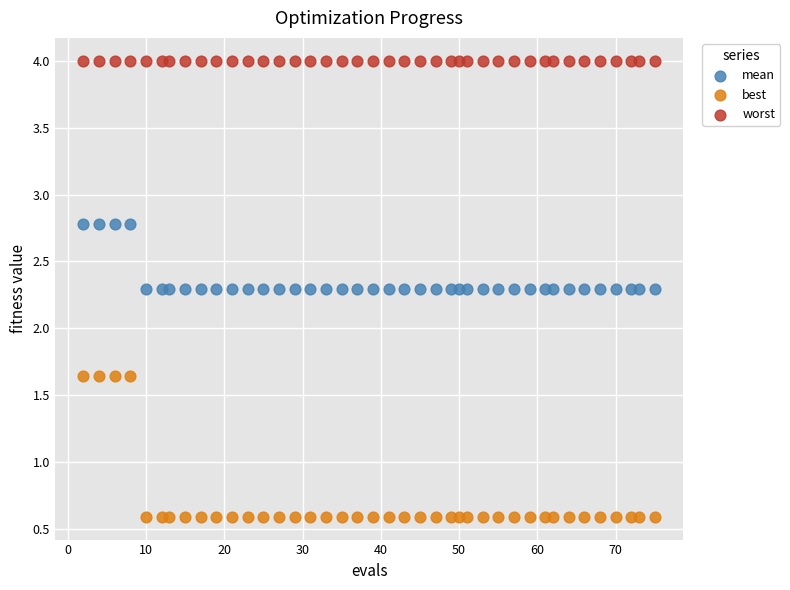

Which series reaches the minimum Y coordinate?

best